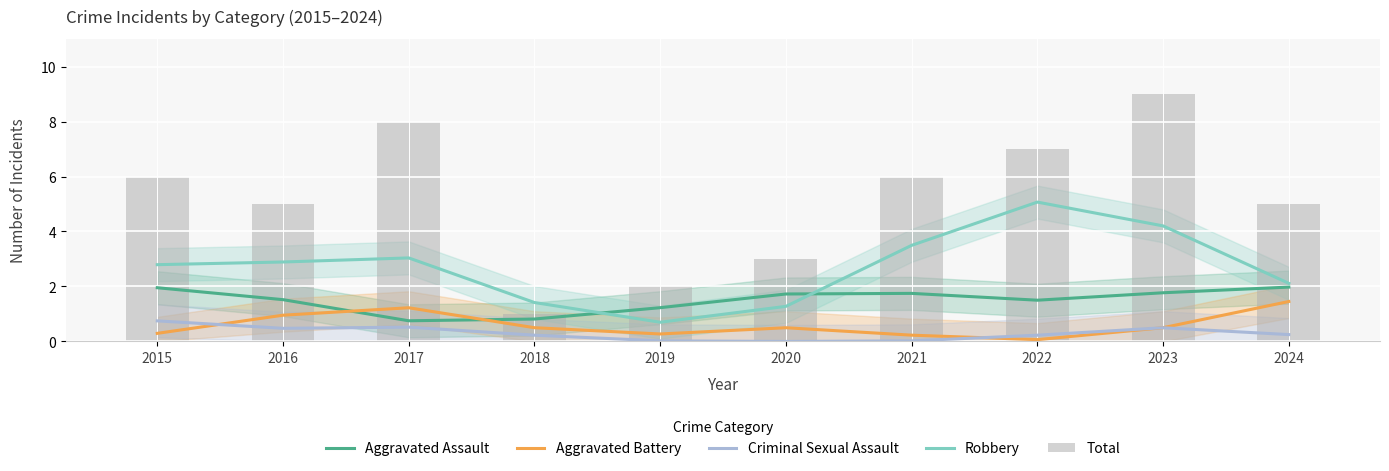

Which category has the highest value in the Total series?

2023